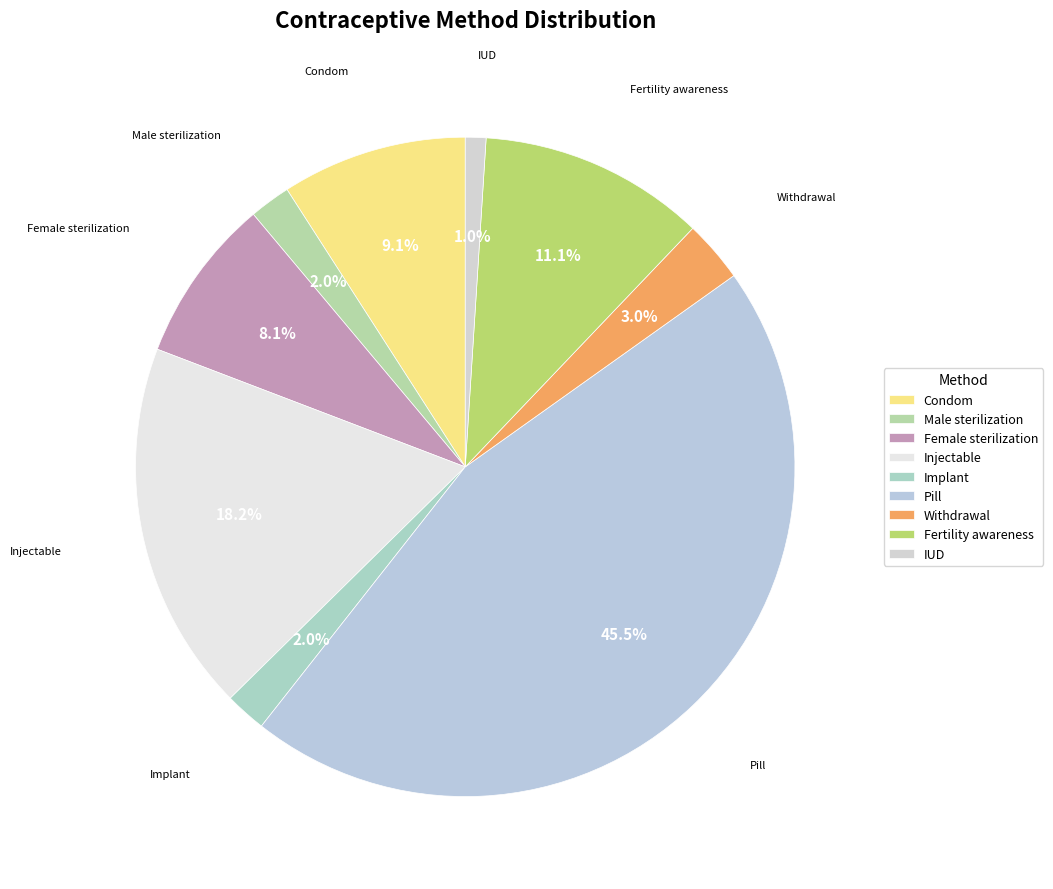

Is Implant the majority of the pie?

No